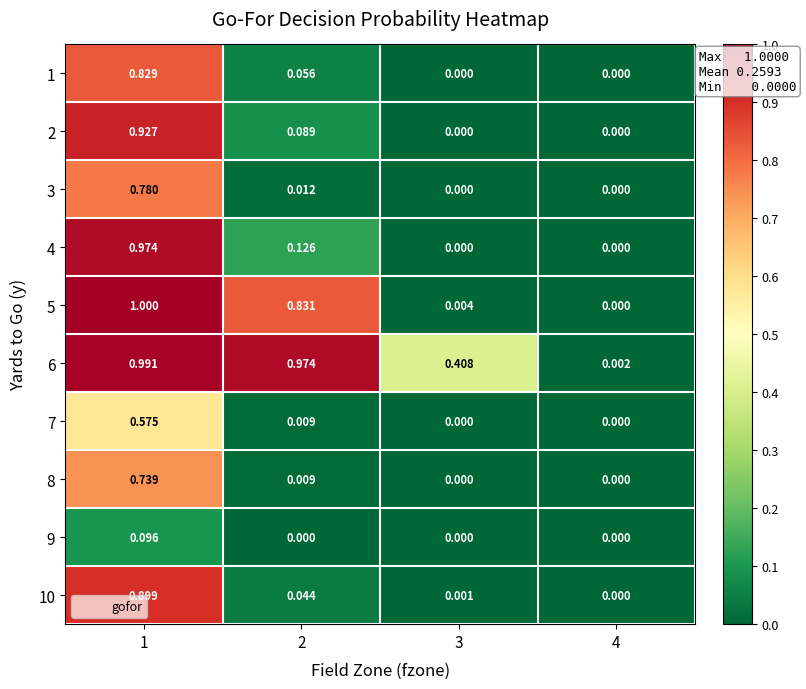

List the series in order of their peak value, lowest first.

9, 7, 8, 3, 1, 10, 2, 4, 6, 5